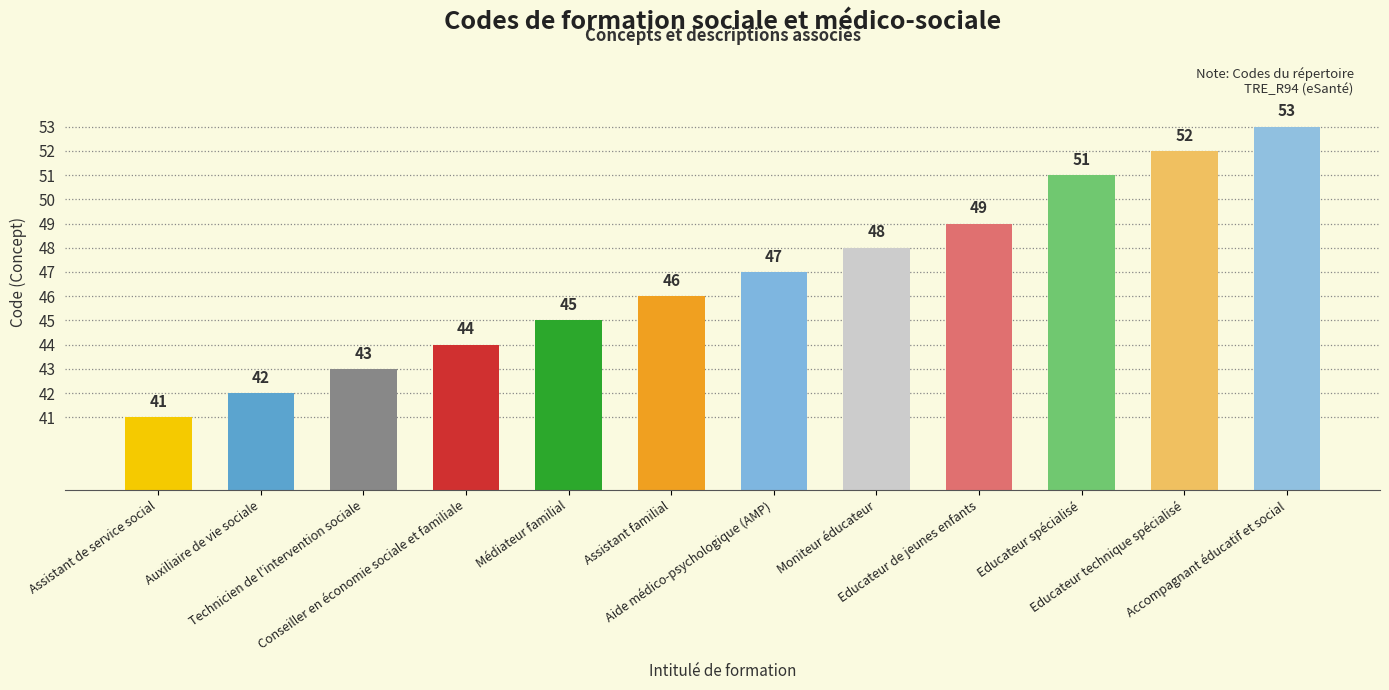

Reading right to left, extract all data points from this chart.

53	52	51	49	48	47	46	45	44	43	42	41